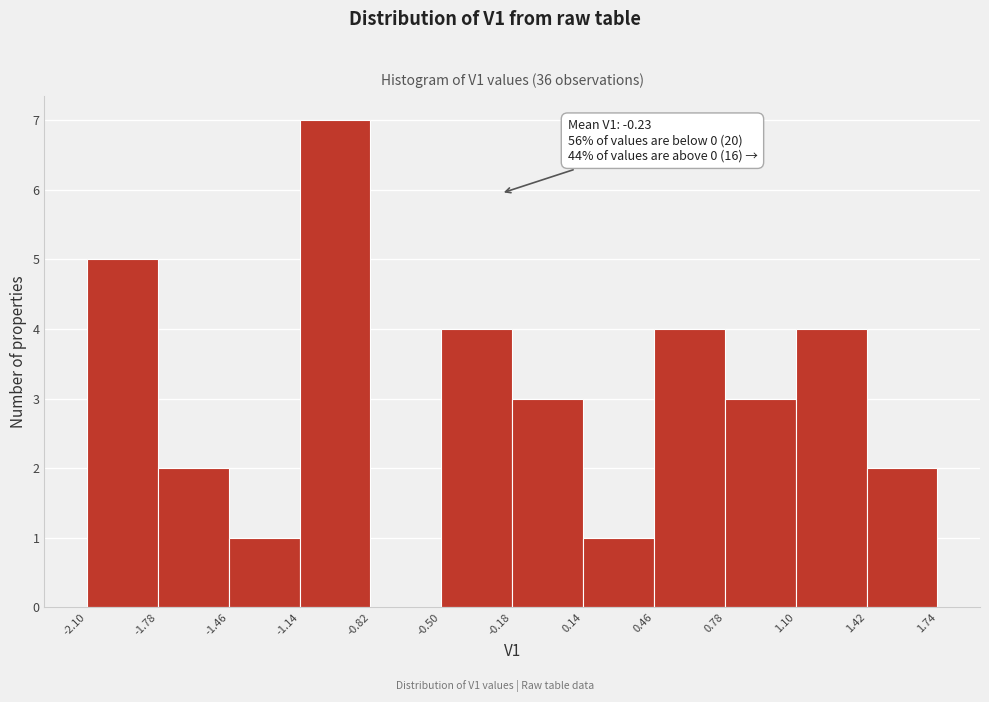

Over which range of the x-axis is the bar tallest?

-1.14 to -0.82